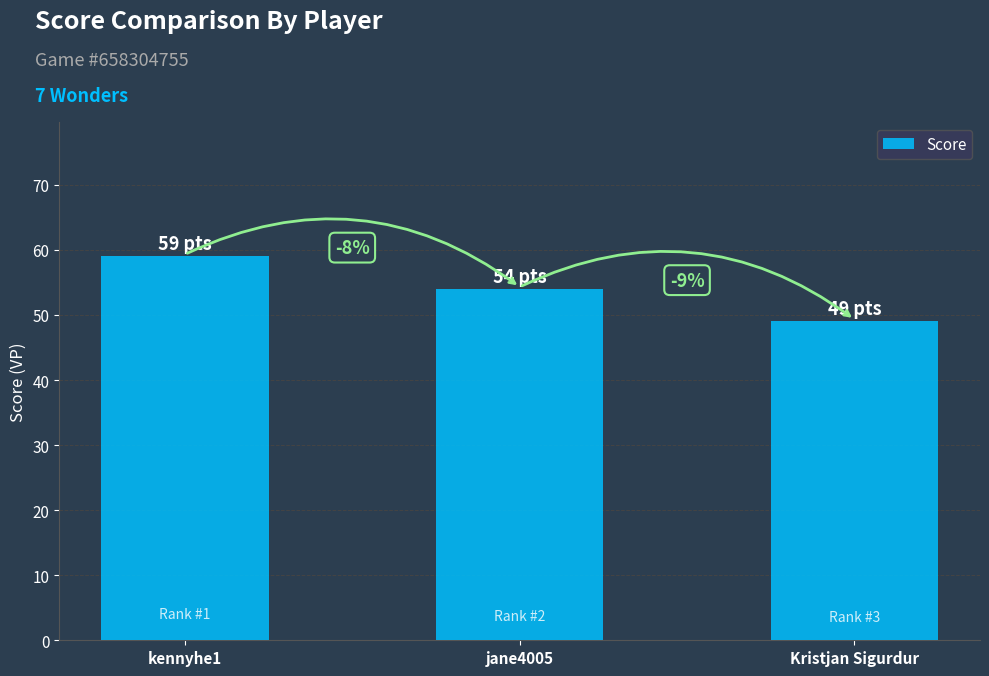

What is the label of the 1st bar from the right?

Kristjan Sigurdur